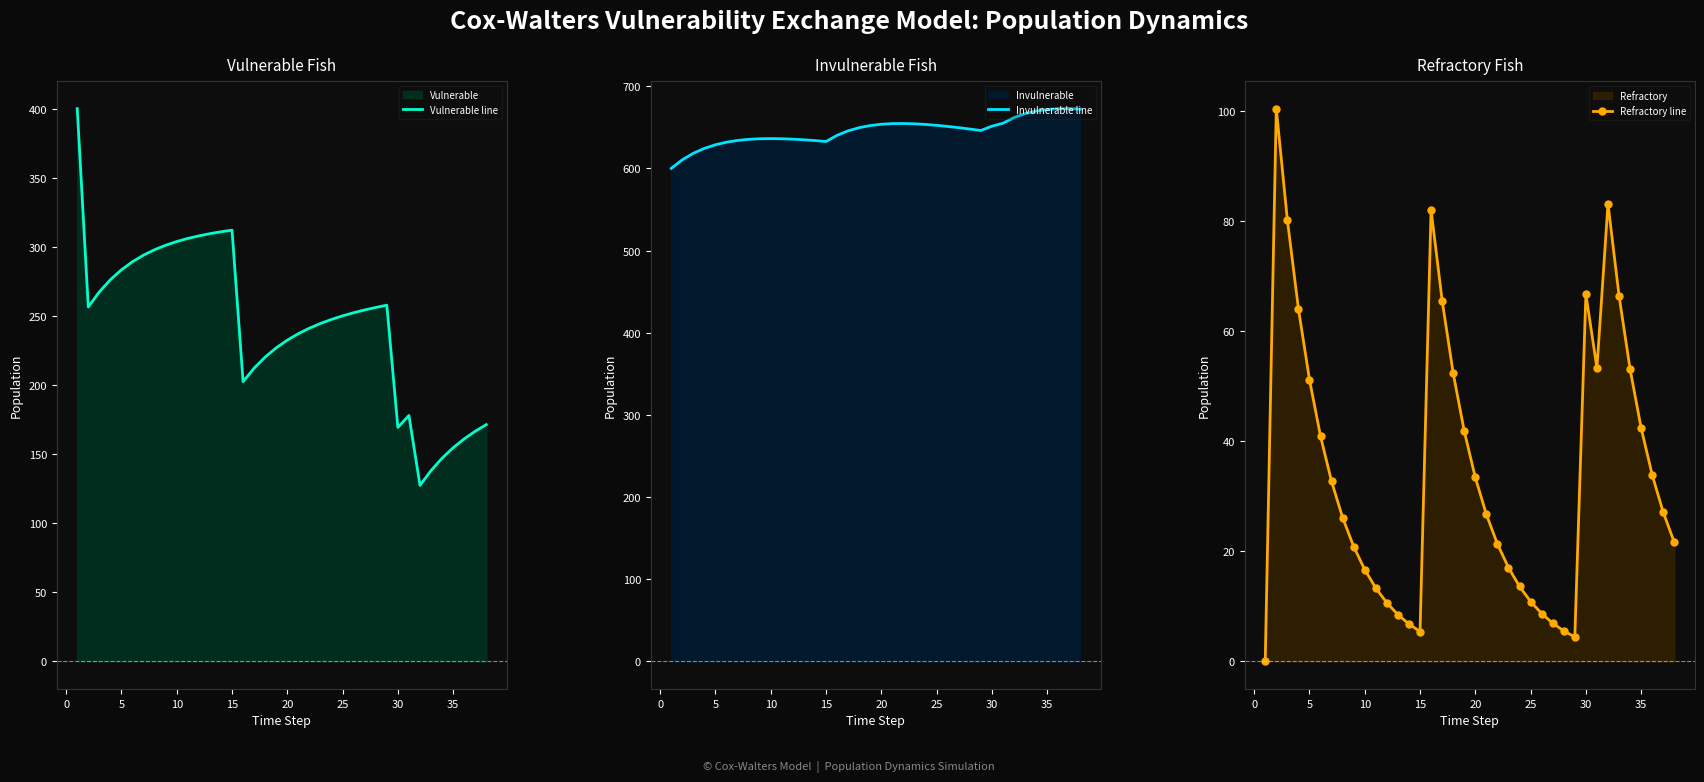

What is the sum of all Invulnerable line values?

24527.3